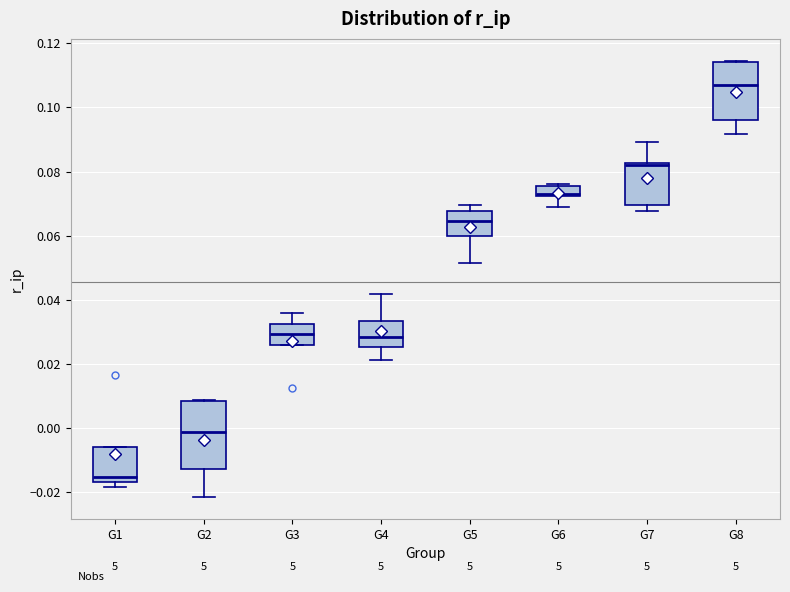

Reading left to right, transcribe this box plot: for each box, give where its median line is, the range the box spans, and where its two whiskers end, as read against the y-axis. The values are not printed on the chart, so give them approximately, as read against the axis.

G1: median -0.016 (just above the box's lower edge), box -0.016 to -0.006, whiskers -0.018 to -0.006
G2: median -0.002, box -0.012 to 0.008, whiskers -0.022 to 0.008
G3: median 0.030, box 0.026 to 0.032, whiskers 0.026 to 0.036
G4: median 0.028, box 0.026 to 0.034, whiskers 0.022 to 0.042
G5: median 0.064, box 0.060 to 0.068, whiskers 0.052 to 0.070
G6: median 0.074, box 0.072 to 0.076, whiskers 0.068 to 0.076
G7: median 0.082 (just below the box's upper edge), box 0.070 to 0.082, whiskers 0.068 to 0.090
G8: median 0.106, box 0.096 to 0.114, whiskers 0.092 to 0.114